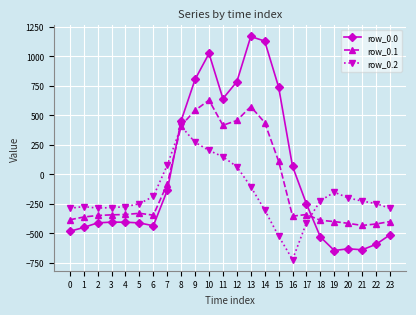

Which label corresponds to the largest value in the chart?

13